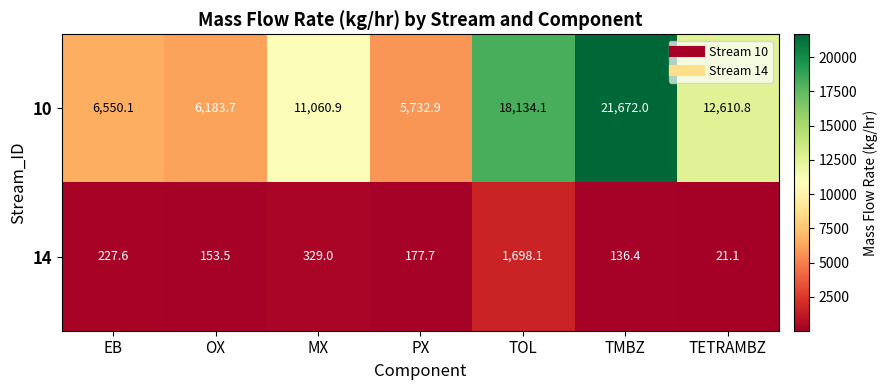

Rank the series by their maximum value, from highest to lowest.

10, 14